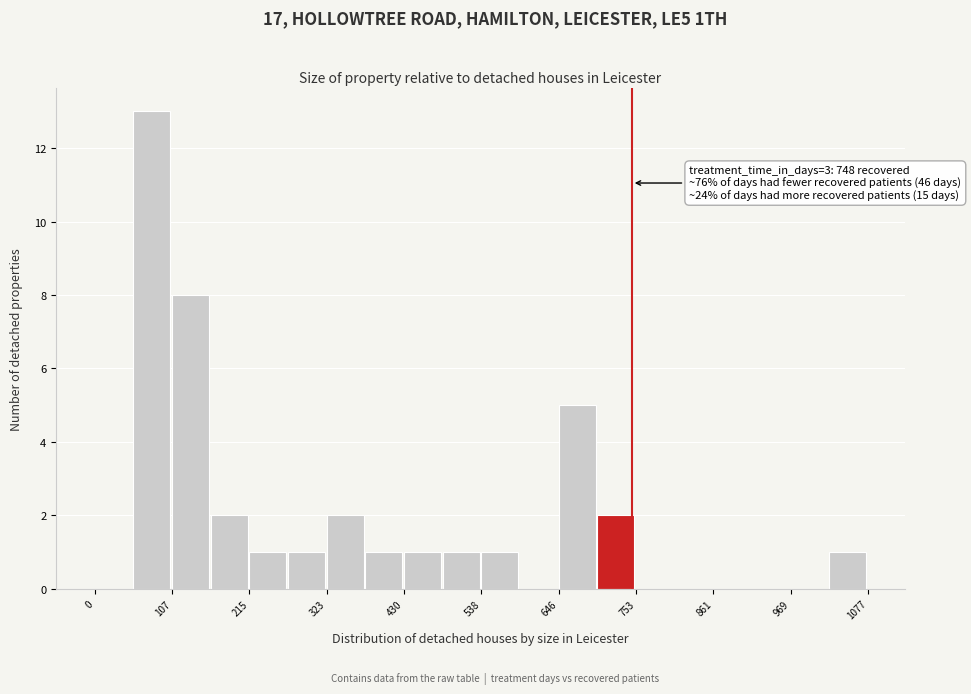

Read against the x-axis, roughly where is the centre of the tallest bar?

80